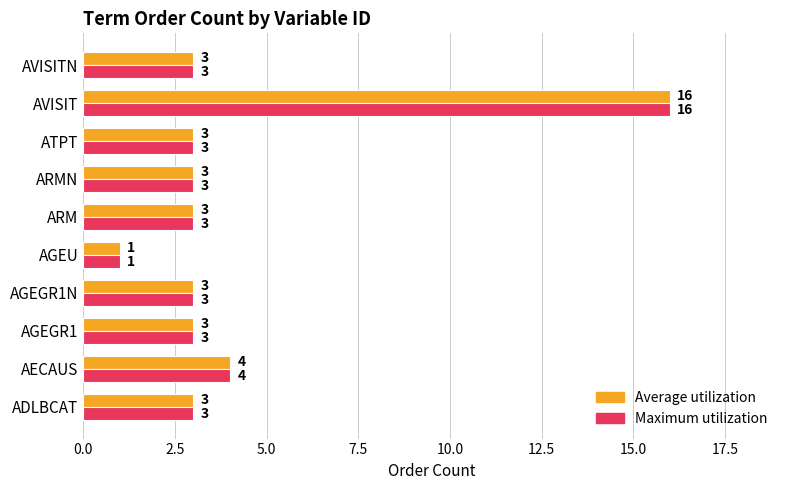

What is the difference between the Maximum utilization values at ADLBCAT and AVISIT?

13